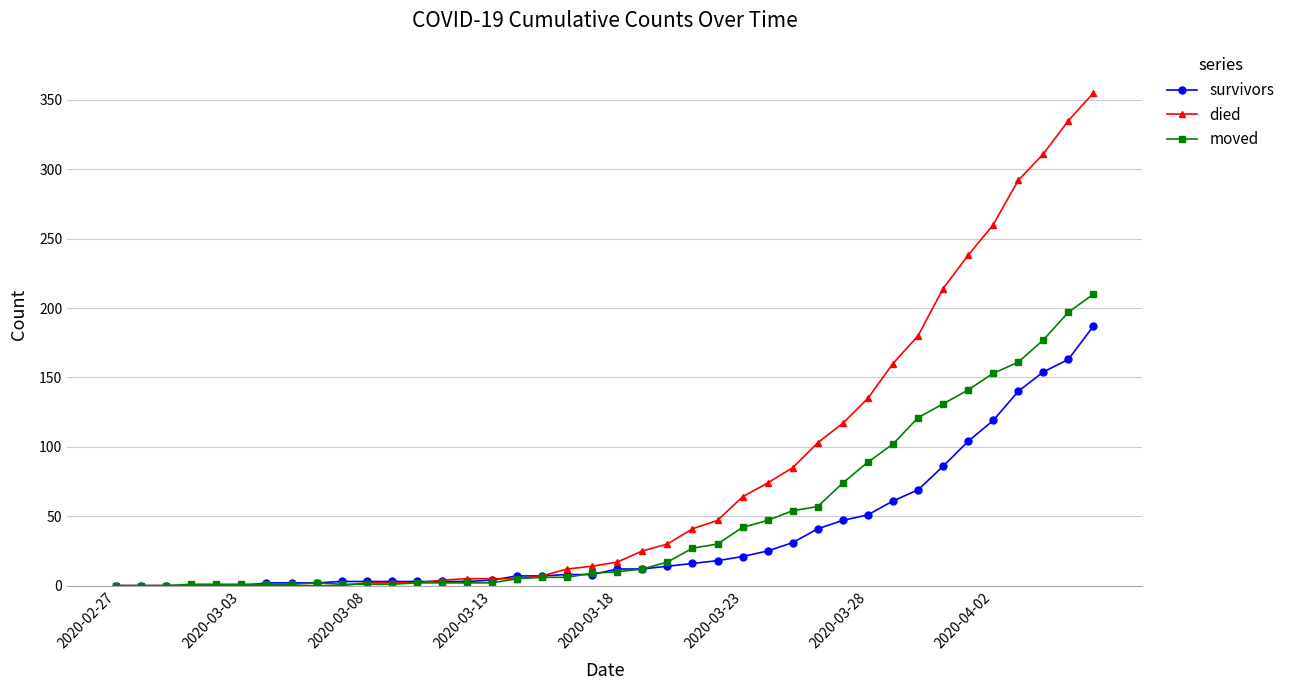

Which series has the largest range (max minus min)?

died